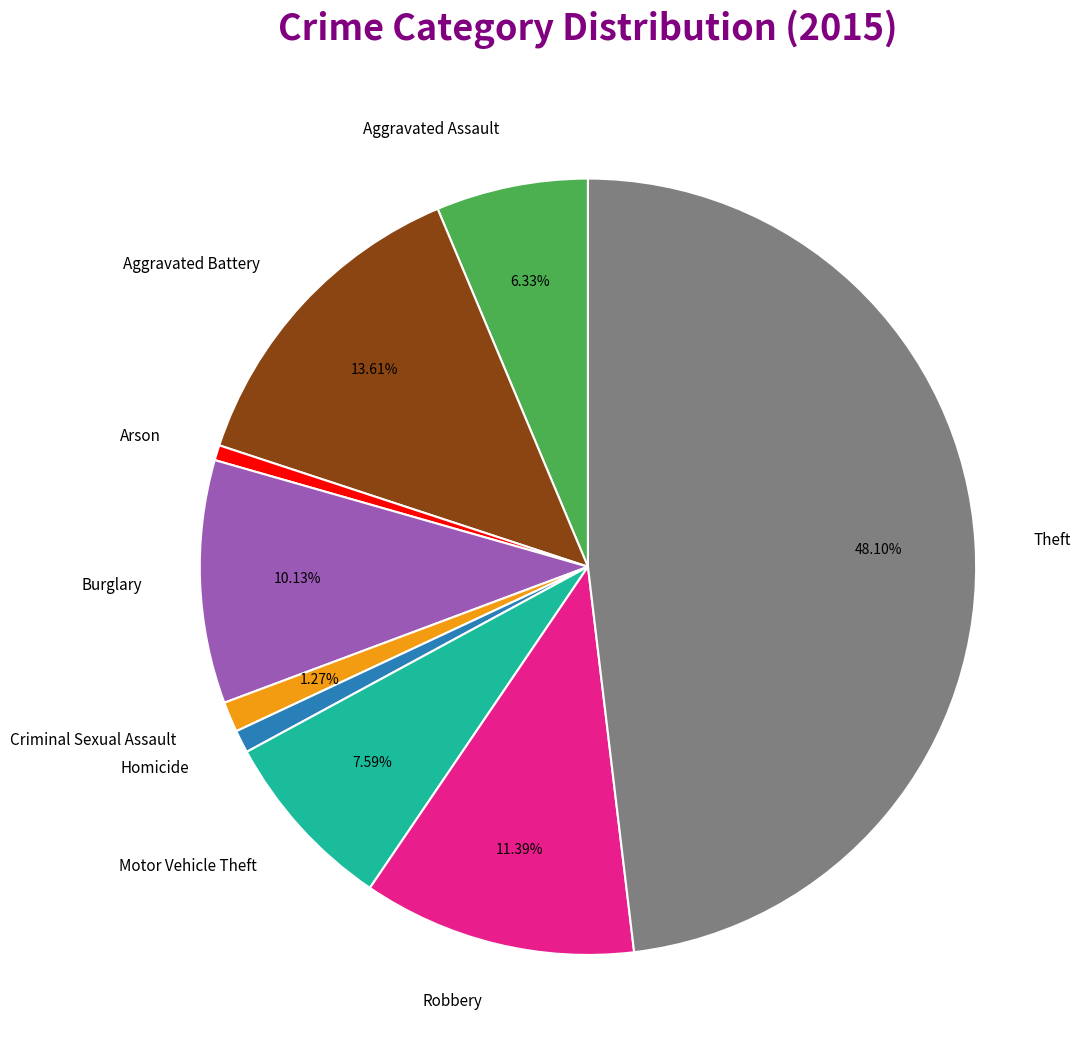

Does Aggravated Battery represent more than half of the total?

No